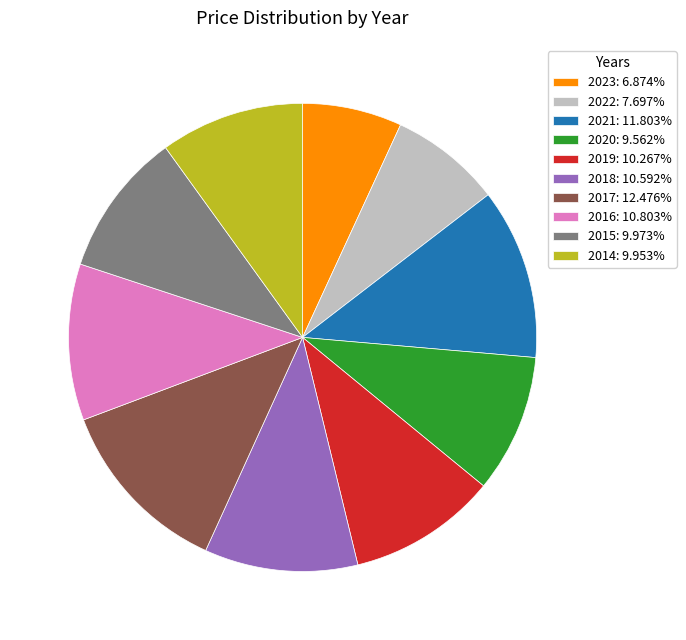

Does any single category account for the majority?

No